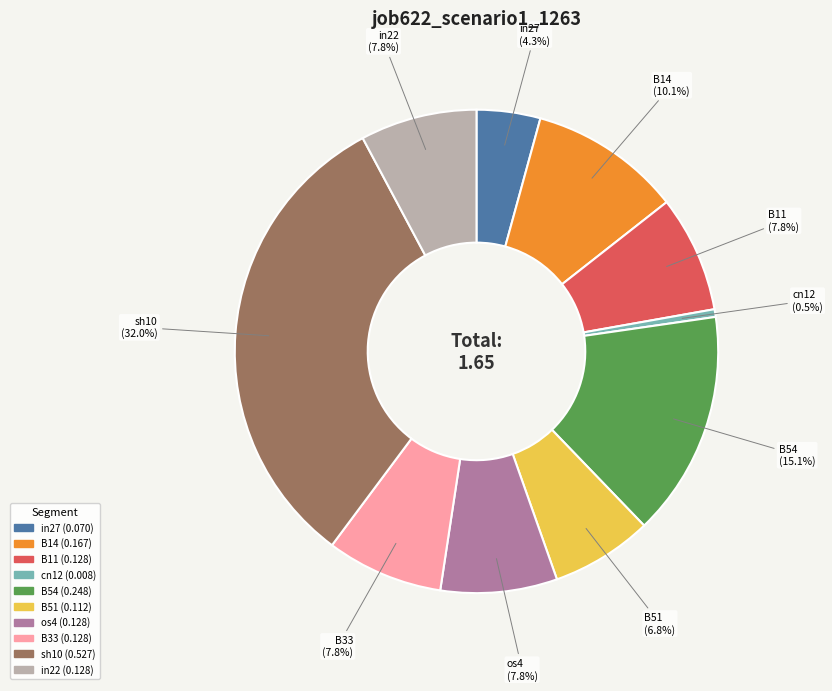

To the nearest percent, what portion does in22 represent?

8%